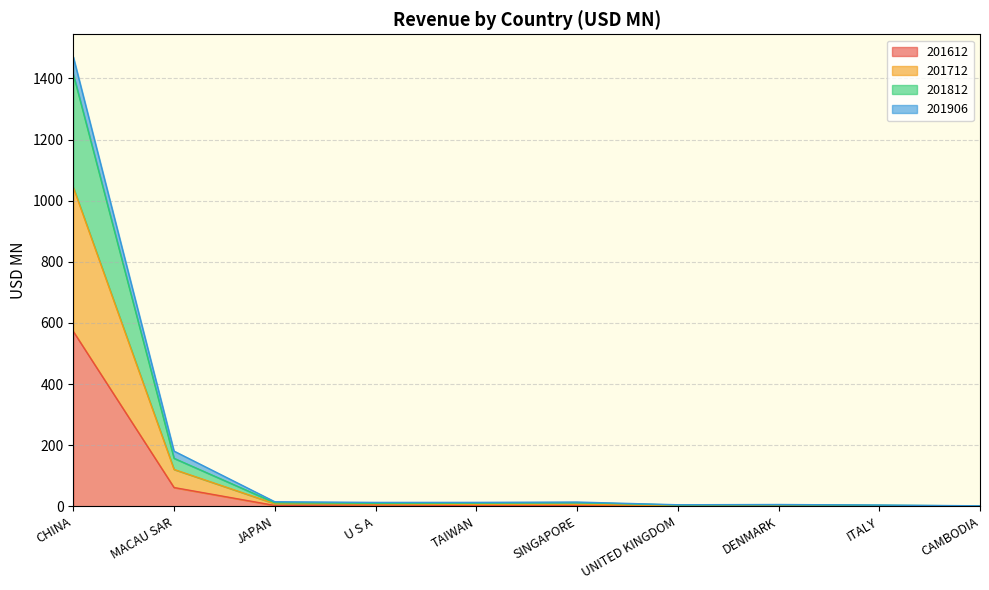

At which label does 201612 reach its peak?

CHINA